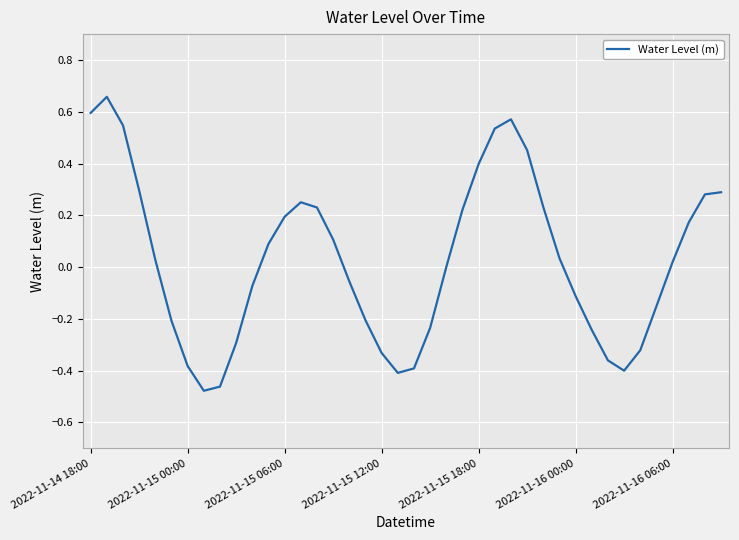

What is the difference between the maximum and minimum values?

1.1